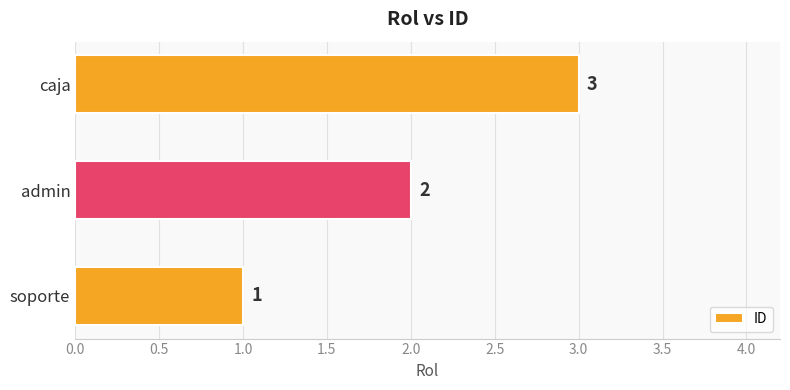

Which category has the highest value across all series?

caja